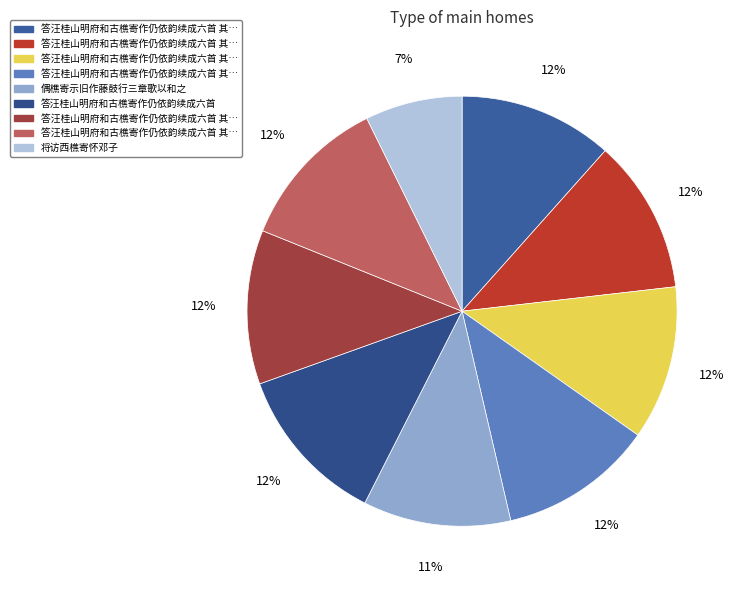

Rank the categories by value from highest to lowest.

答汪桂山明府和古樵寄作仍依韵续成六首, 答汪桂山明府和古樵寄作仍依韵续成六首 其六, 答汪桂山明府和古樵寄作仍依韵续成六首 其五, 答汪桂山明府和古樵寄作仍依韵续成六首 其四, 答汪桂山明府和古樵寄作仍依韵续成六首 其三, 答汪桂山明府和古樵寄作仍依韵续成六首 其二, 答汪桂山明府和古樵寄作仍依韵续成六首 其一, 偶樵寄示旧作藤鼓行三章歌以和之, 将访西樵寄怀邓子